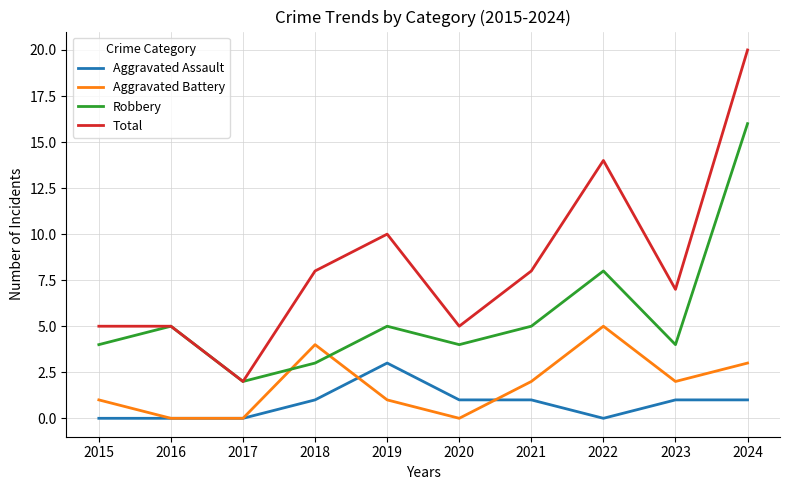

Is the value of Total at 2017 greater than the value of Aggravated Assault at 2019?

No